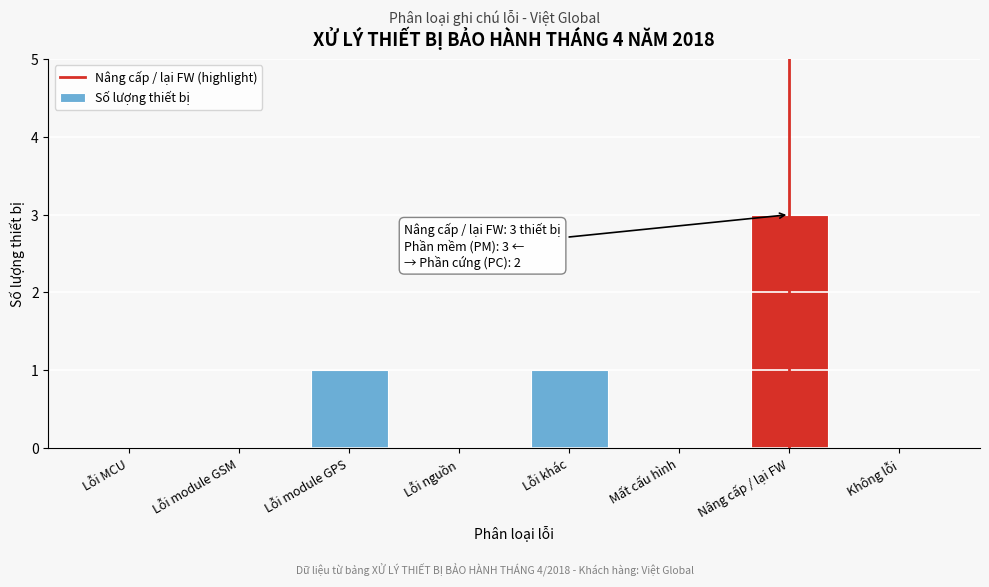

Reading left to right, transcribe all the data shown in this chart.

Lỗi MCU=0	Lỗi module GSM=0	Lỗi module GPS=1	Lỗi nguồn=0	Lỗi khác=1	Mất cấu hình=0	Nâng cấp / lại FW=3	Không lỗi=0